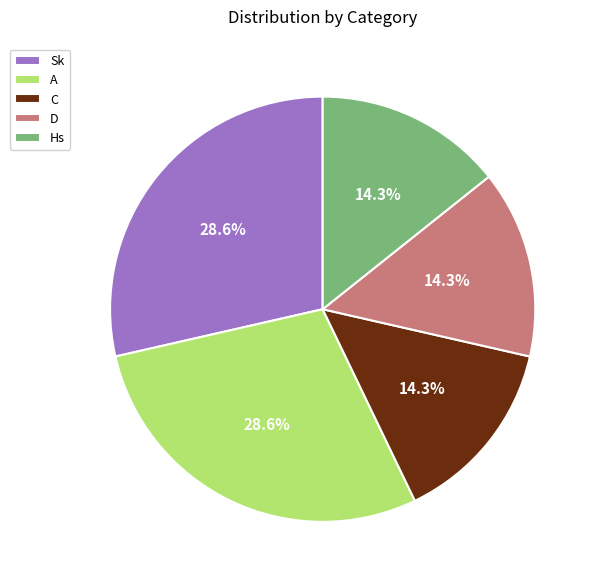

What is the ratio of the value at Sk to the value at D?

2.0